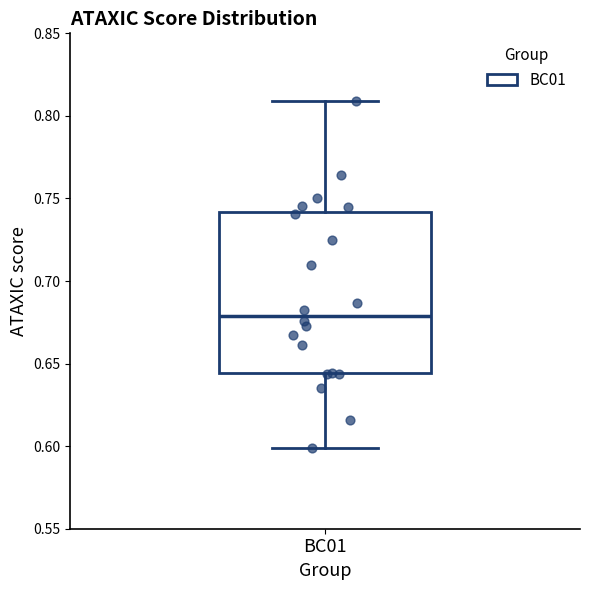

Transcribe this box plot: give where the median line is, the range the box spans, and where the two whiskers end, as read against the y-axis. The values are not printed on the chart, so give them approximately, as read against the axis.

median 0.680, box 0.645 to 0.740, whiskers 0.600 to 0.810